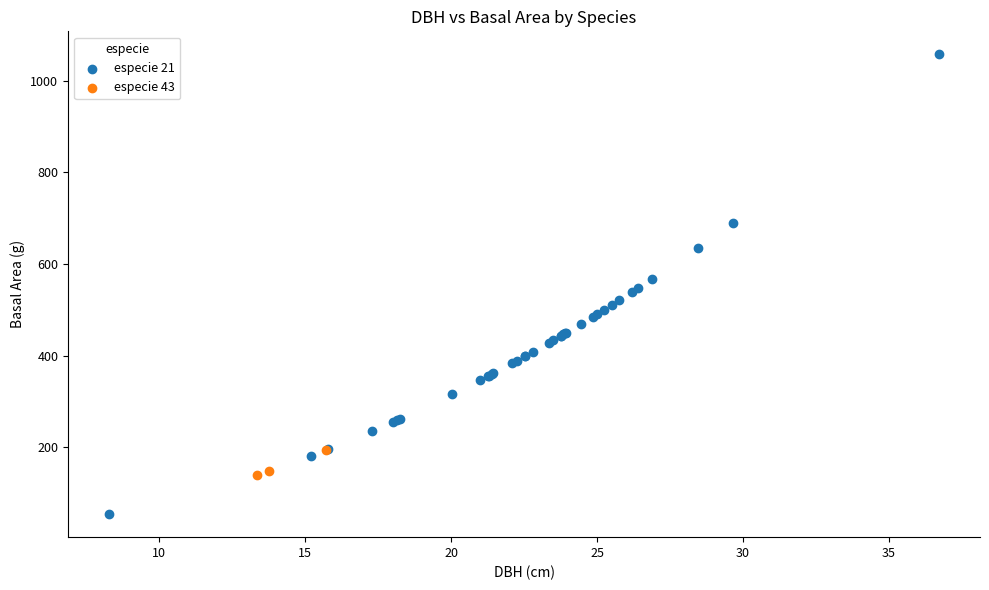

Which series reaches the minimum Y coordinate?

especie 21